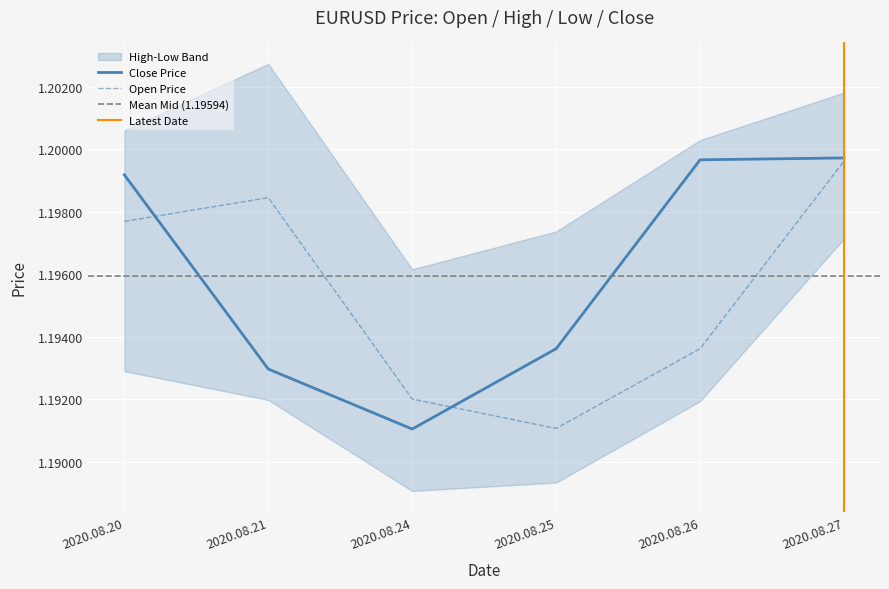

Between which two adjacent categories do Open Price and Close Price first intersect?

2020.08.20 and 2020.08.21